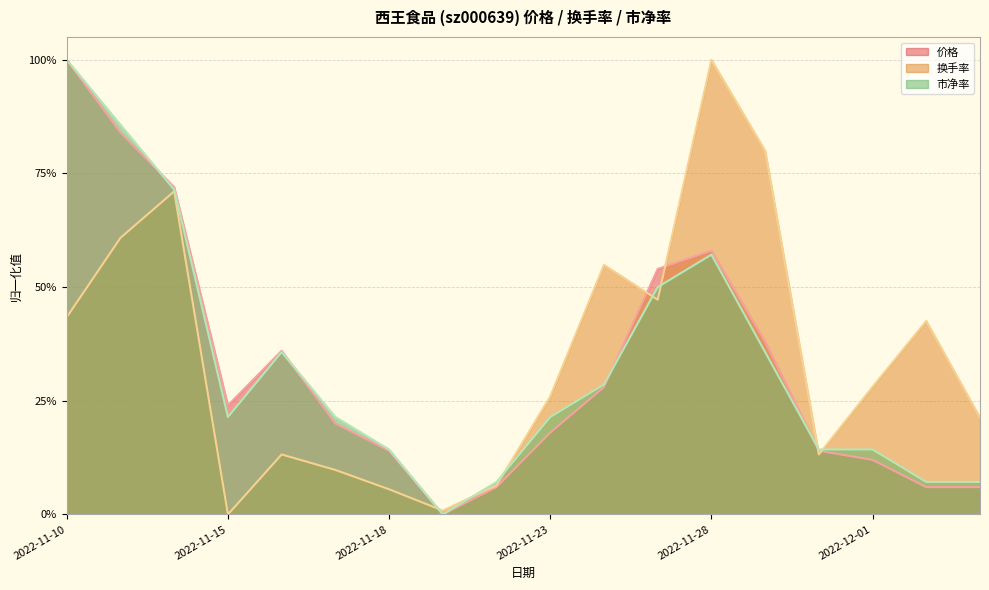

What is the difference between the 市净率 values at 2022-11-11 and 2022-12-02?

0.8